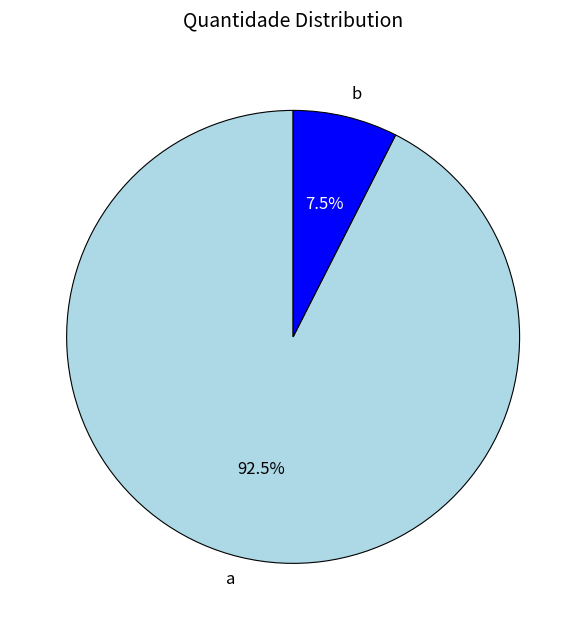

Is there any slice that represents more than half of the pie?

Yes